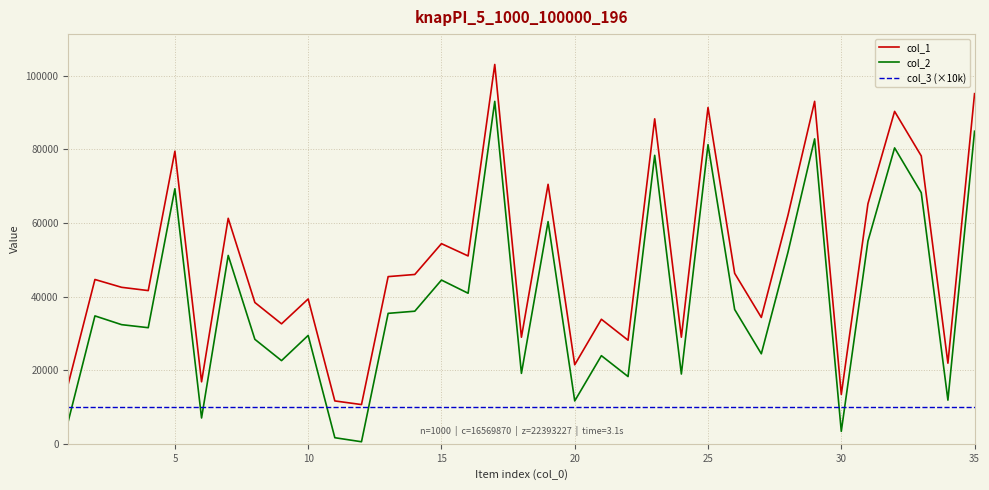

What is the greatest value displayed?

103030